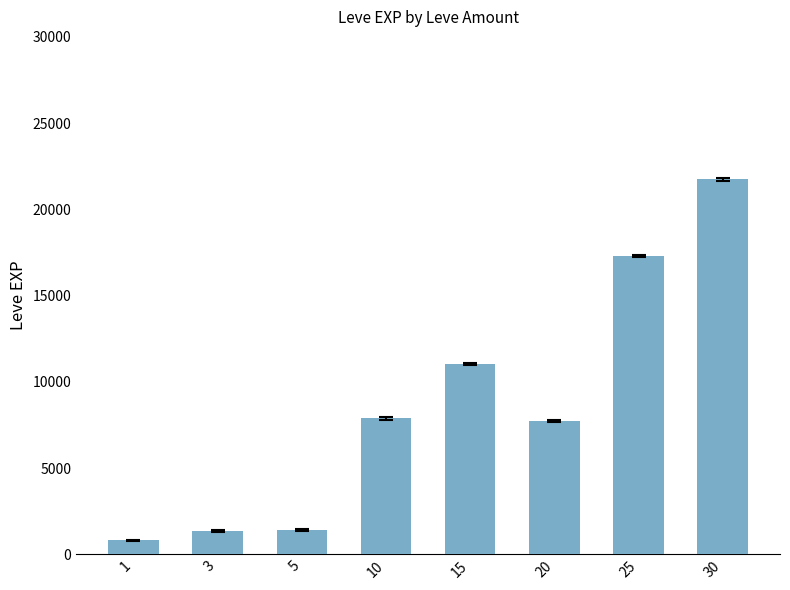

What is the change in value from 3 to 25?

+15980